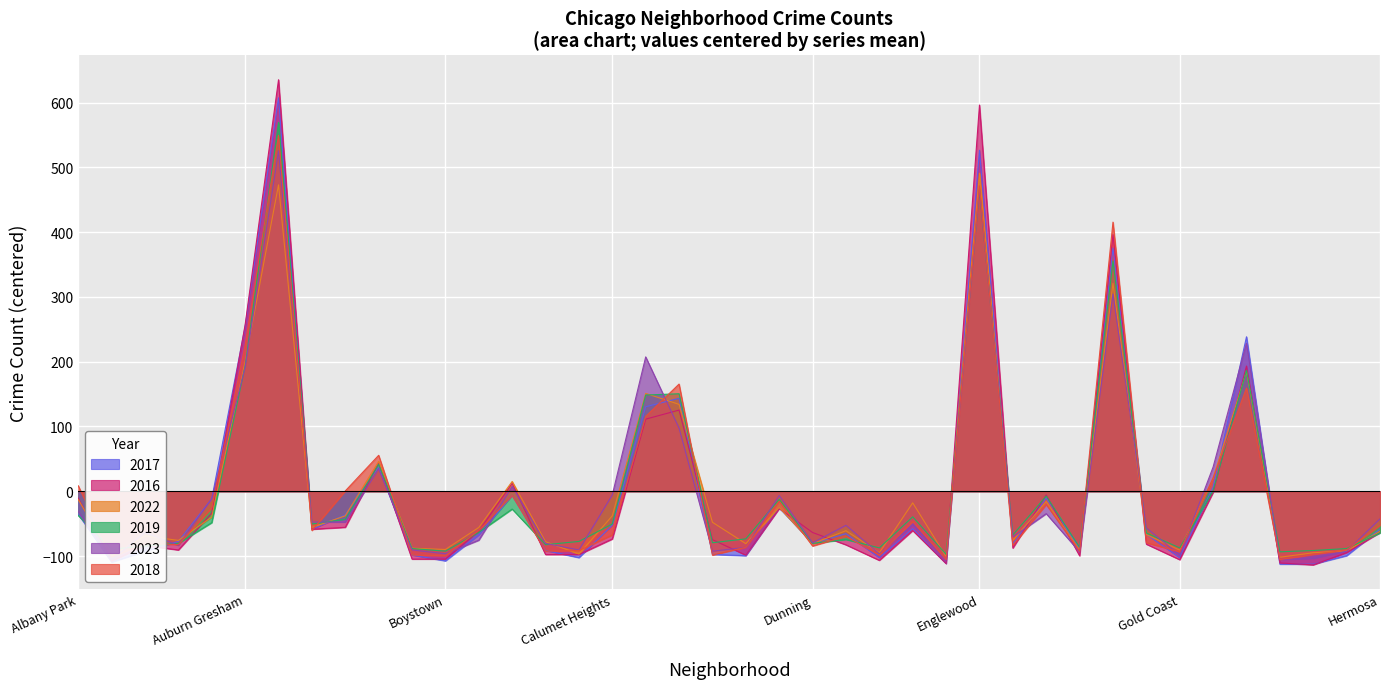

What are all the series names shown in the legend?

2017, 2016, 2022, 2019, 2023, 2018